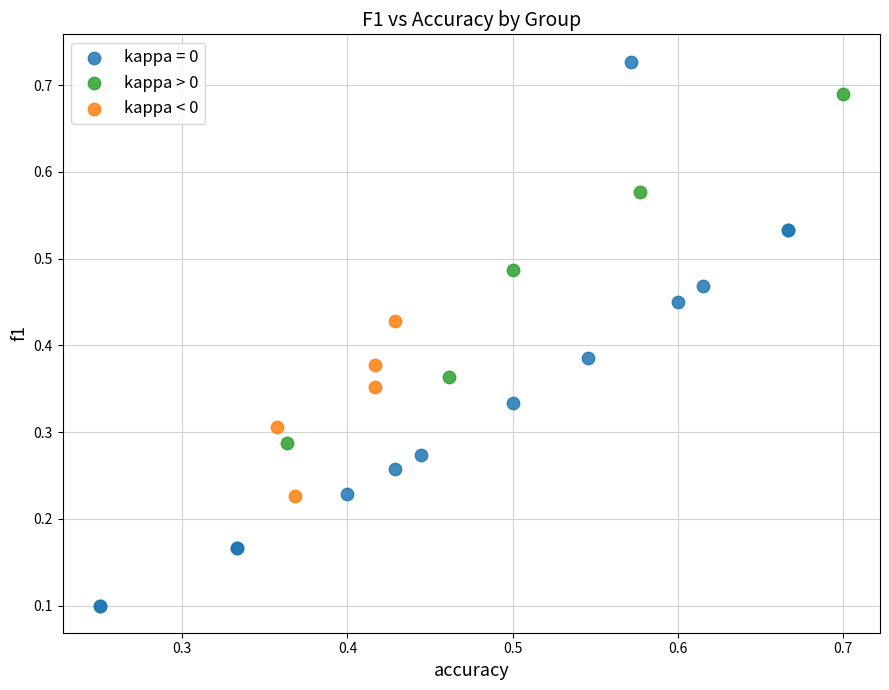

Which series contains the lowest Y value?

kappa = 0